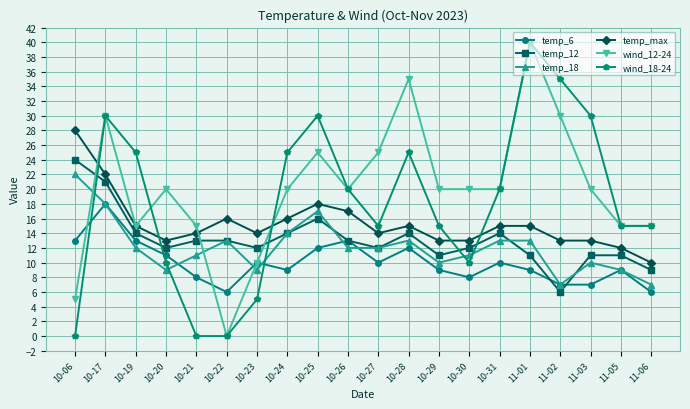

Does the chart have visible grid lines?

Yes